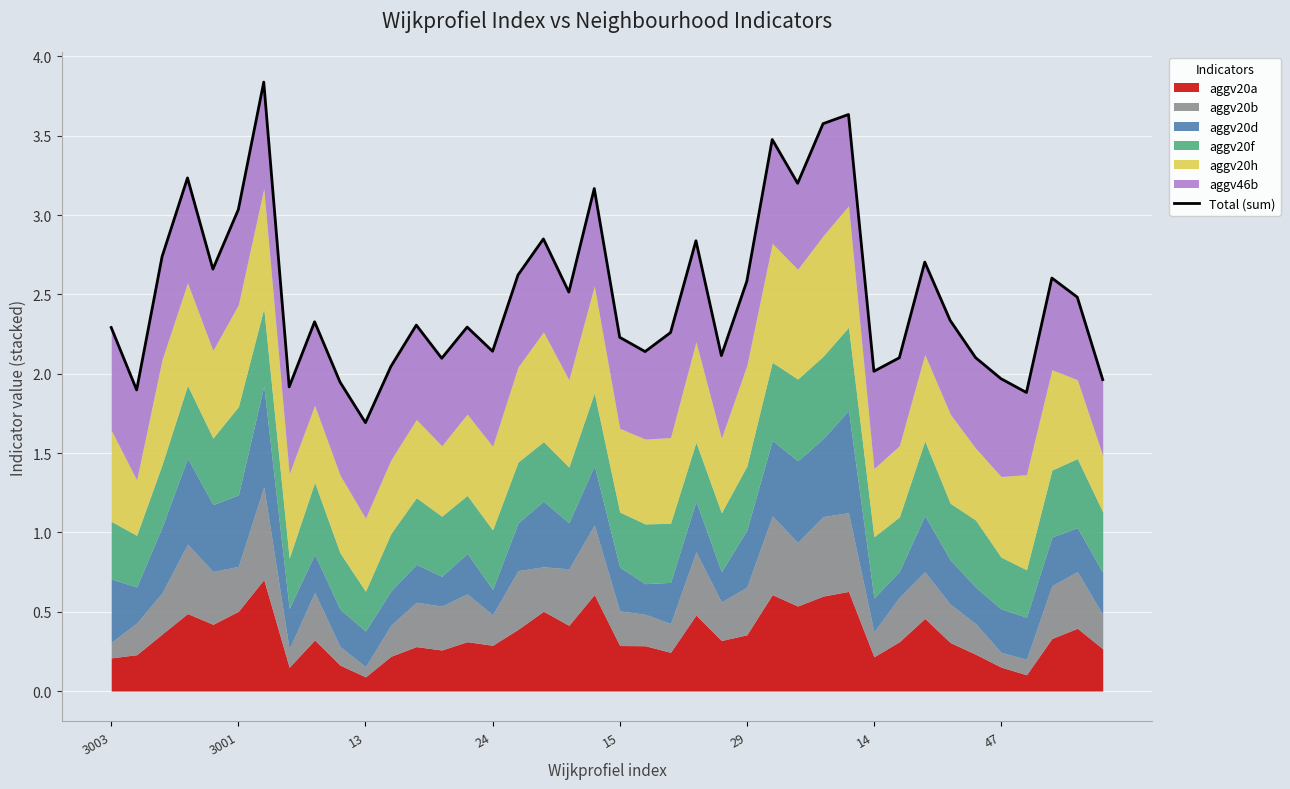

Does the chart display data point markers on the line(s)?

No